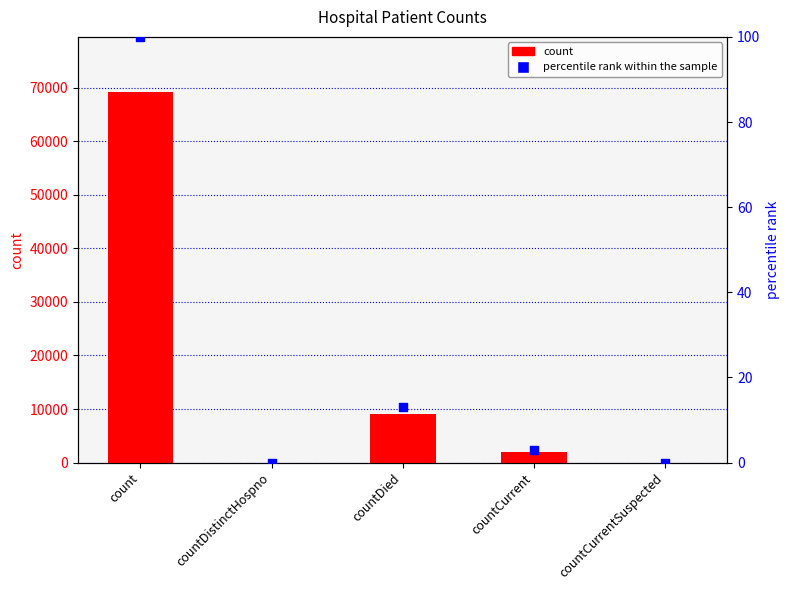

Which series has the largest Y range (max minus min)?

count